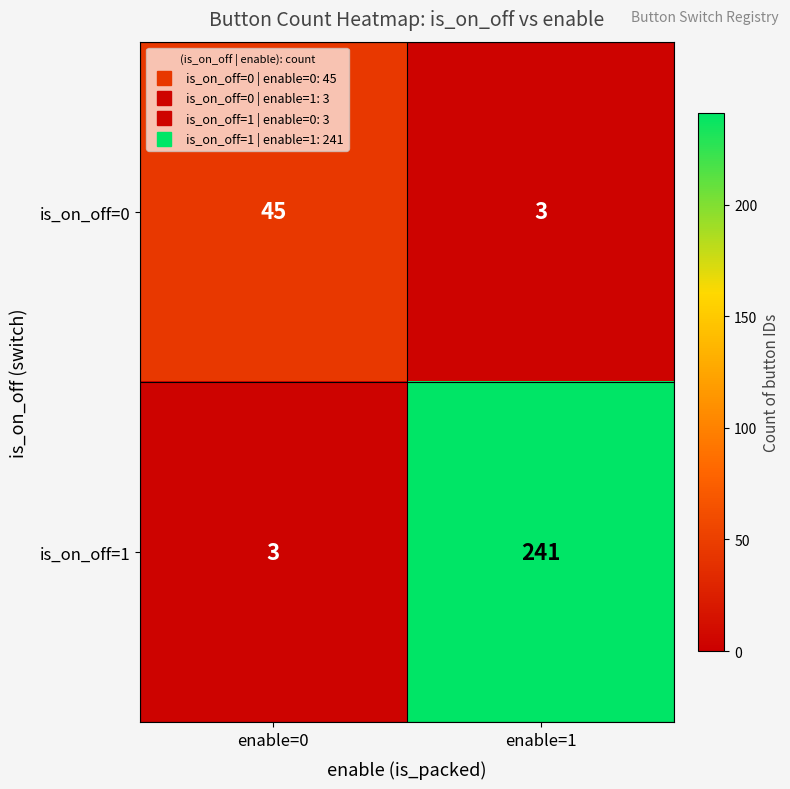

How many series are shown in this chart?

2